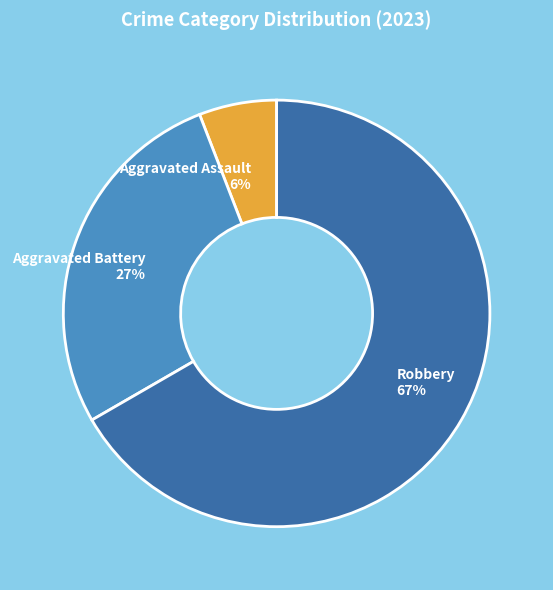

Is it true that Aggravated Battery 27% is 33% of the pie?

False